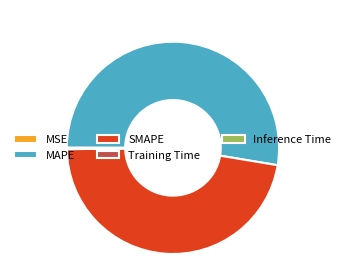

Does MAPE account for over 50% of the chart?

Yes